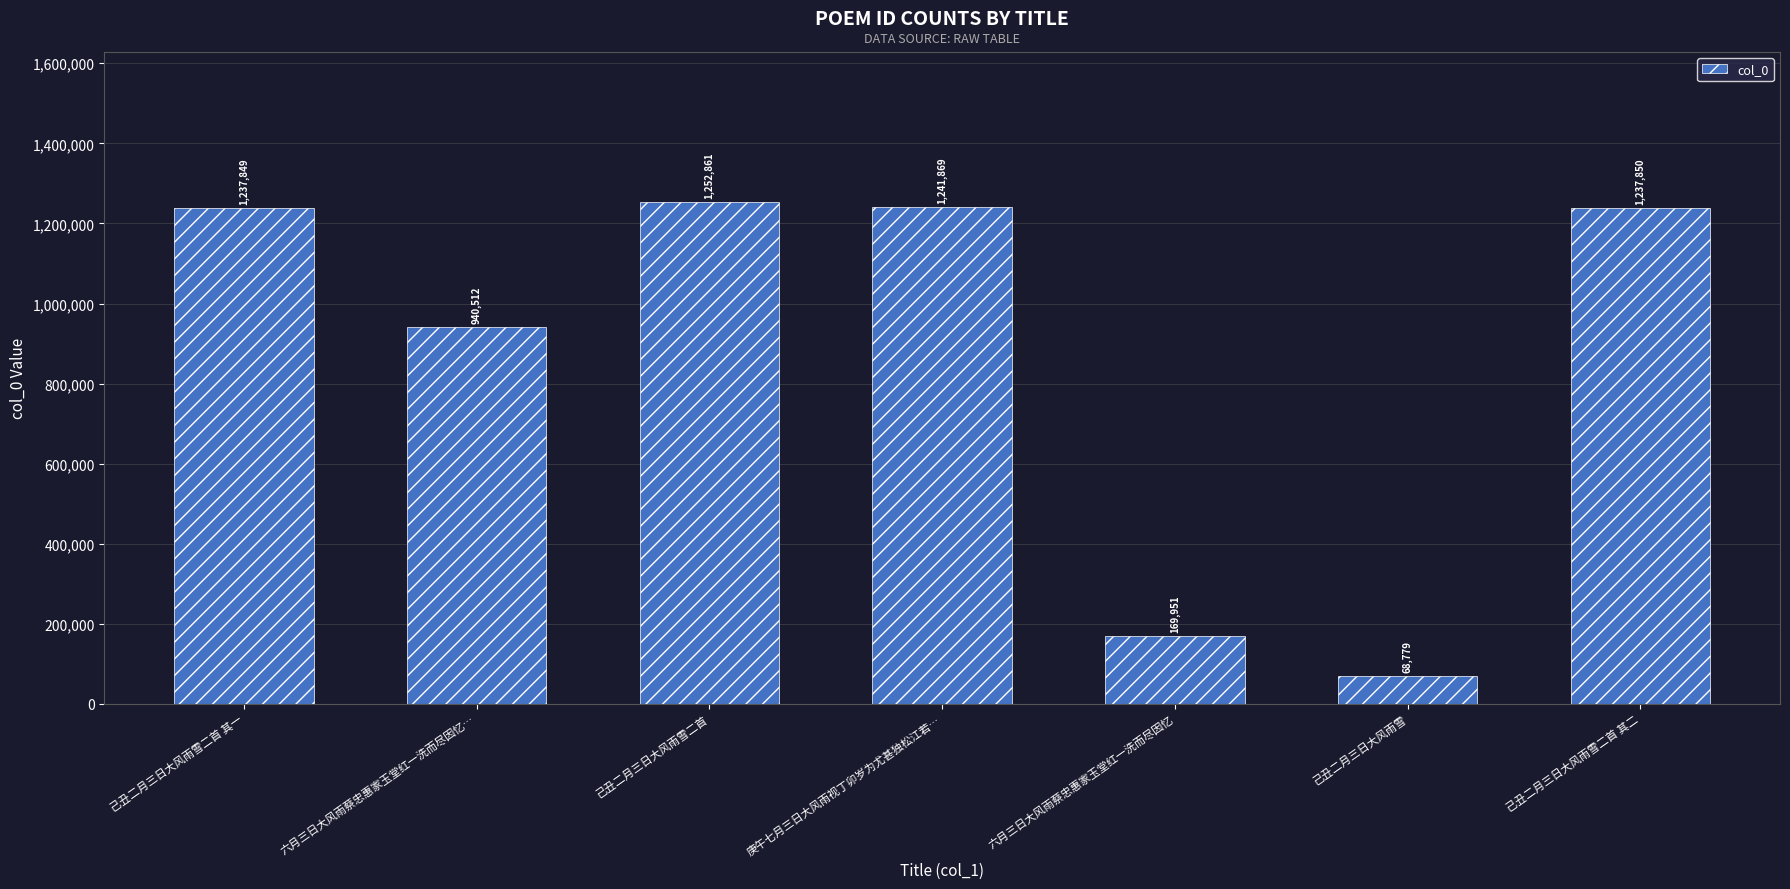

Reading left to right, extract all data points from this chart.

1237849	940512	1252861	1241869	169951	68779	1237850